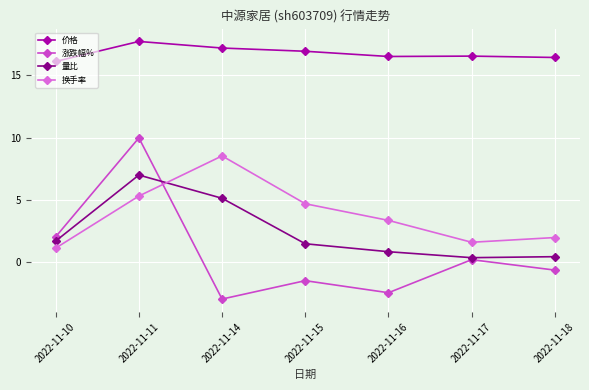

What is the difference between the maximum and minimum values in the 换手率 series?

7.4